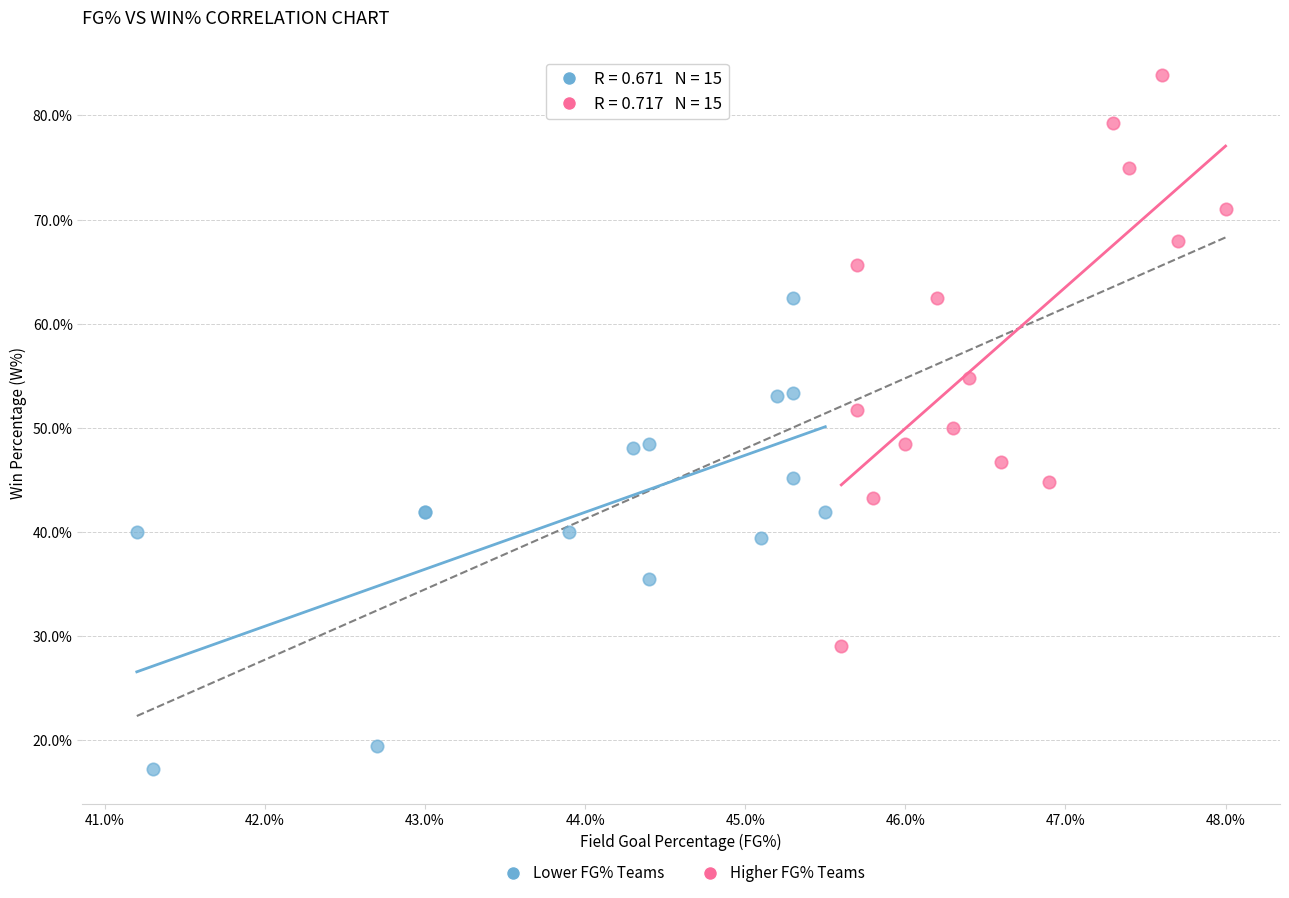

Which series reaches the minimum Y coordinate?

Lower FG% Teams